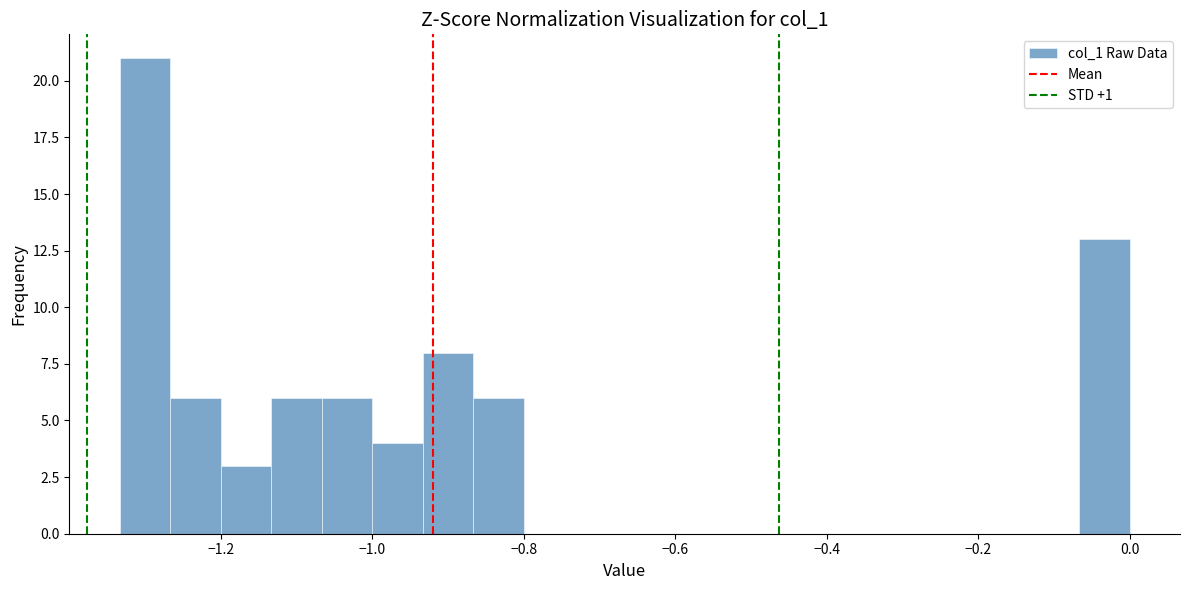

Read against the x-axis, roughly where is the centre of the tallest bar?

-1.30